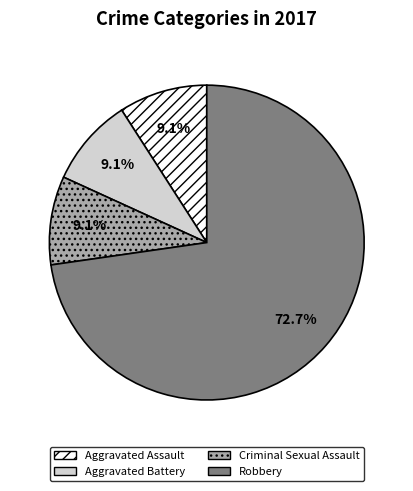

What percentage is NOT represented by Aggravated Assault?

90.9%